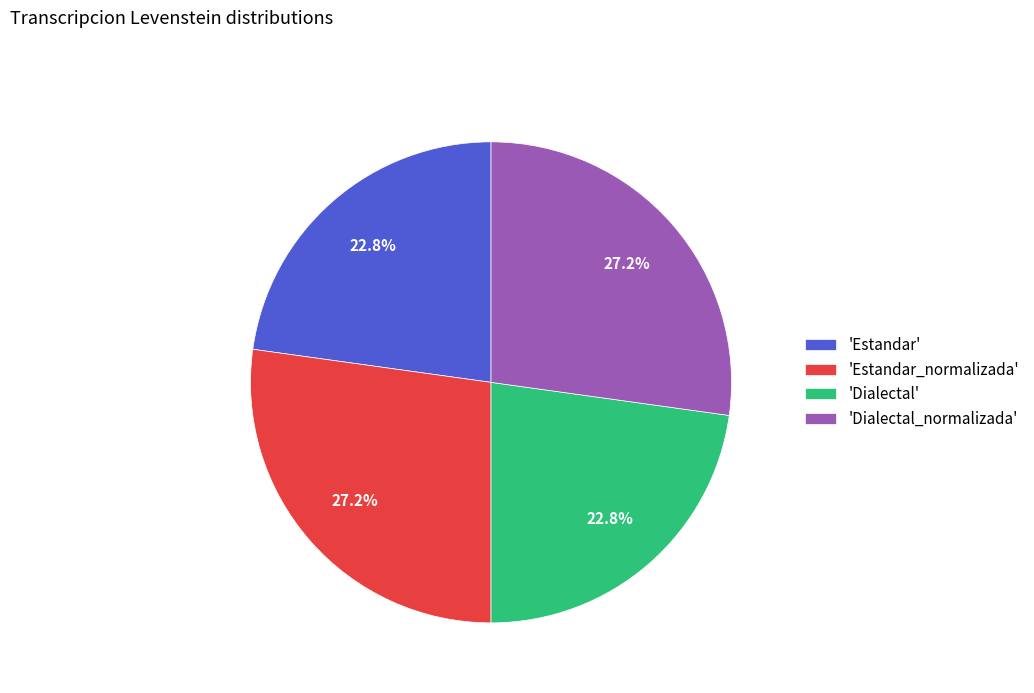

What percentage do 'Dialectal' and 'Dialectal_normalizada' together represent?

50.0%